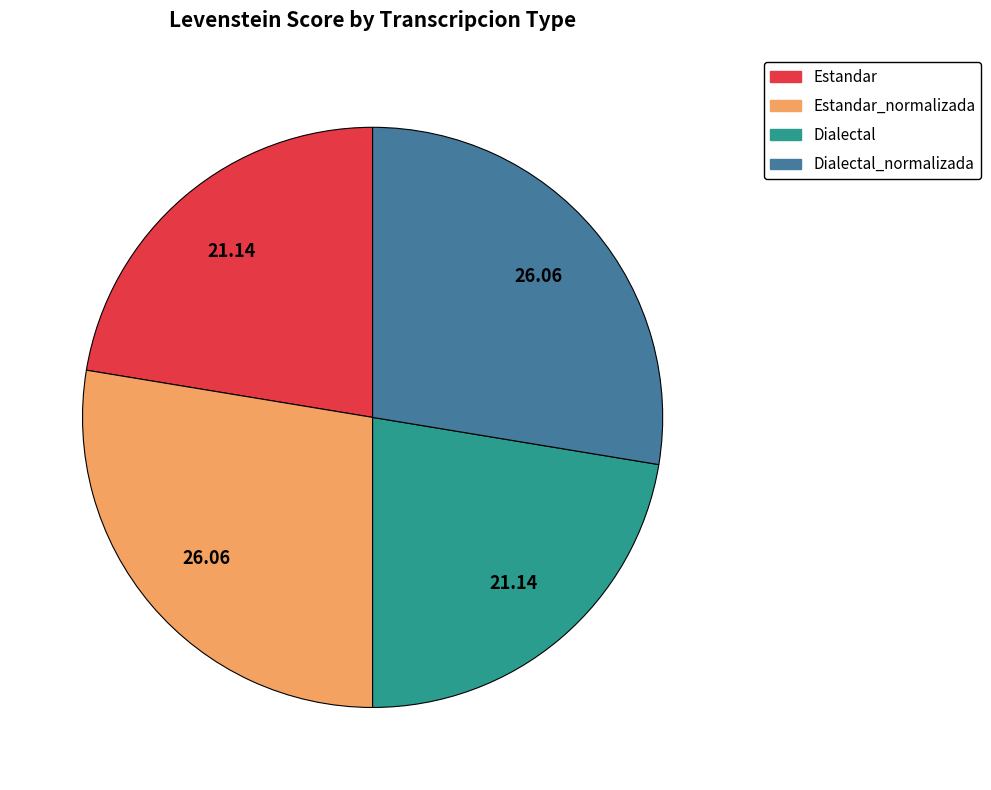

Does any single category account for the majority?

No